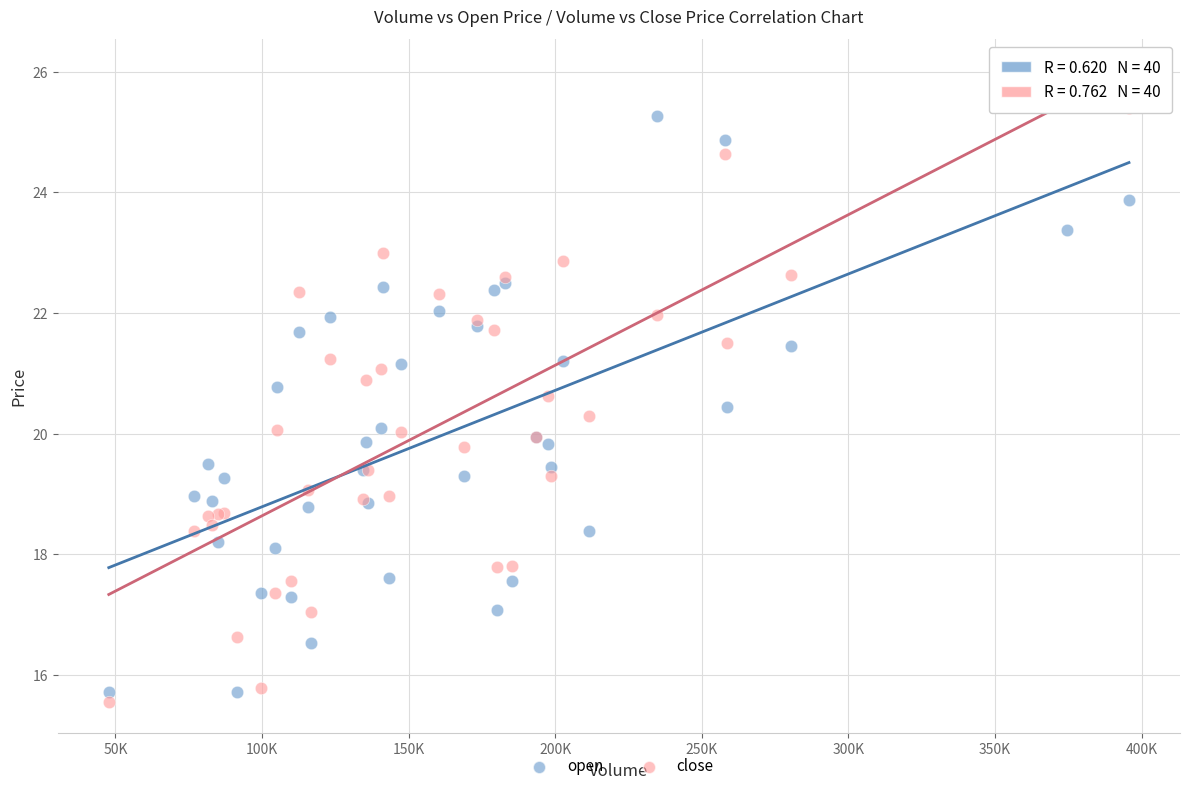

What is the X range (max minus min) for the scatter plot?

347990.2